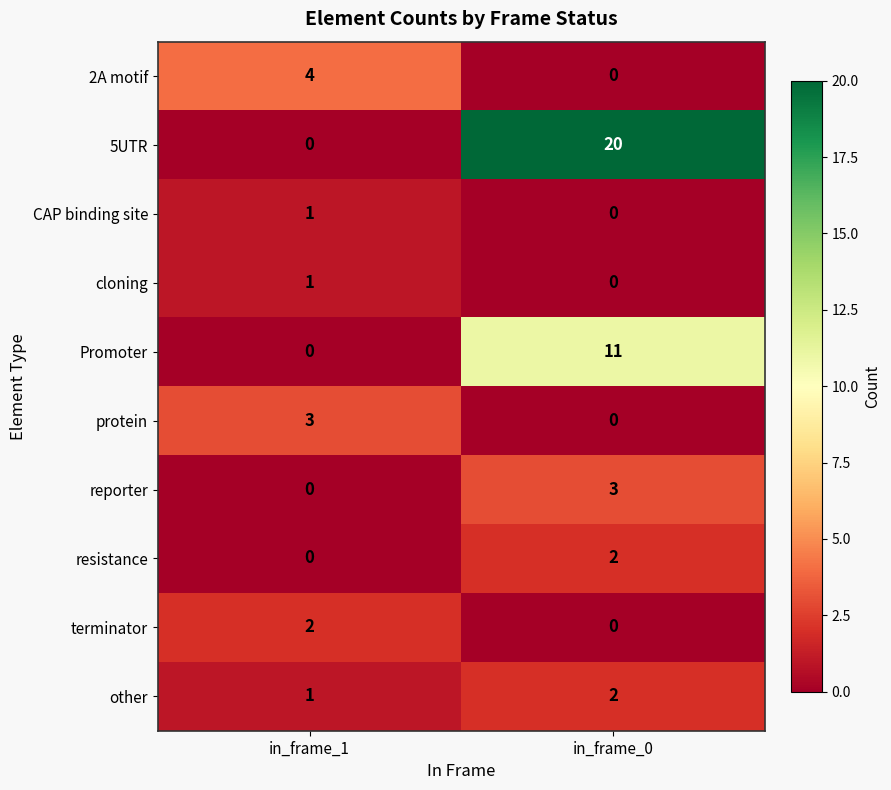

What is the sum of the reporter values at in_frame_1 and in_frame_0?

3